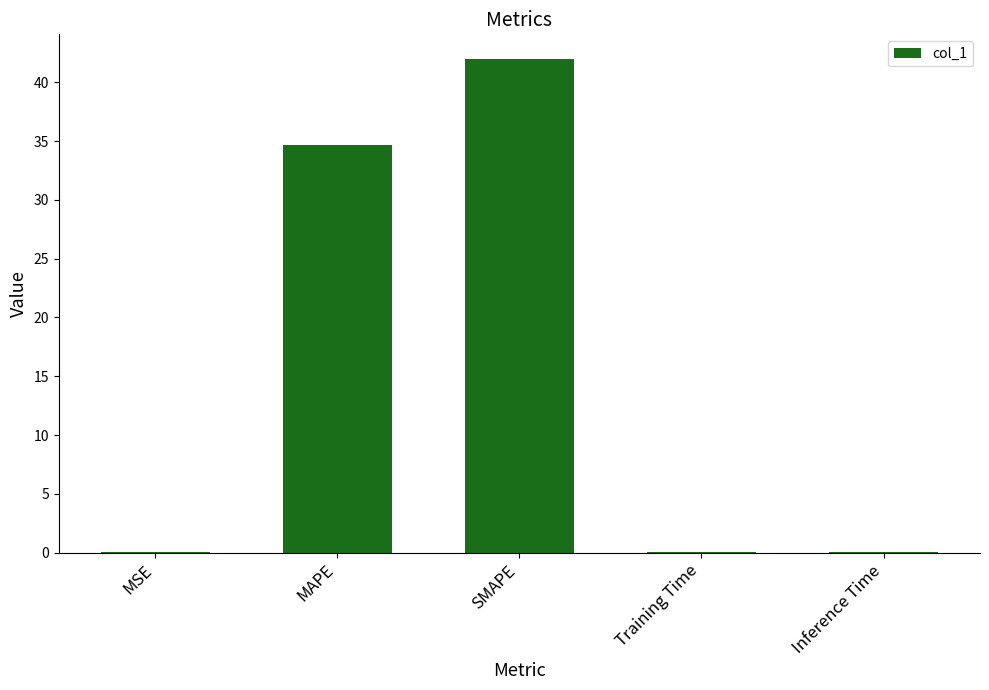

What is the sum of all values?

76.7